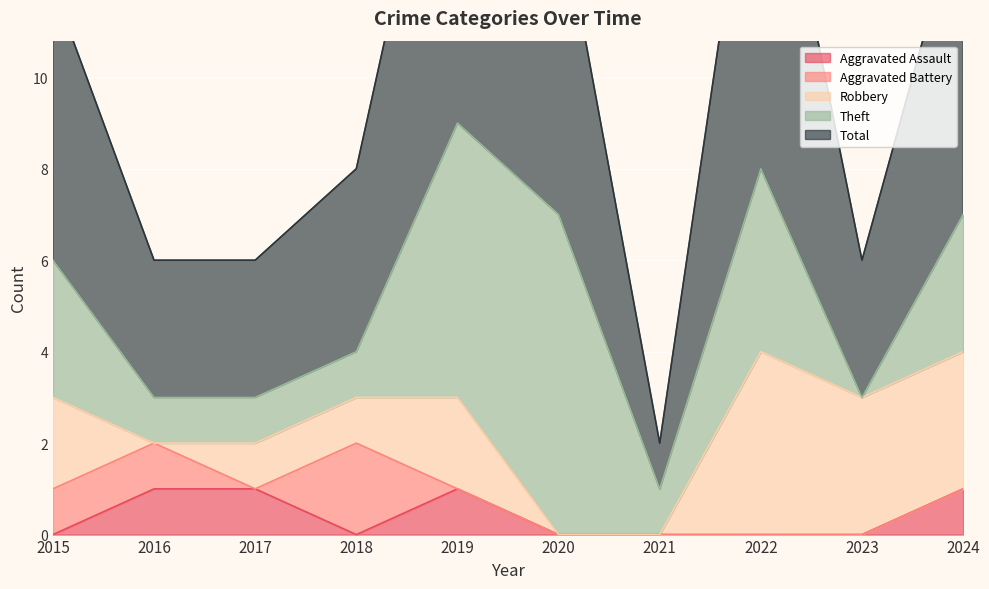

Reading right to left, what are all the values shown in this chart?

Aggravated Assault: 2024=1	2023=0	2022=0	2021=0	2020=0	2019=1	2018=0	2017=1	2016=1	2015=0
Aggravated Battery: 2024=0	2023=0	2022=0	2021=0	2020=0	2019=0	2018=2	2017=0	2016=1	2015=1
Robbery: 2024=3	2023=3	2022=4	2021=0	2020=0	2019=2	2018=1	2017=1	2016=0	2015=2
Theft: 2024=3	2023=0	2022=4	2021=1	2020=7	2019=6	2018=1	2017=1	2016=1	2015=3
Total: 2024=7	2023=3	2022=9	2021=1	2020=7	2019=9	2018=4	2017=3	2016=3	2015=6